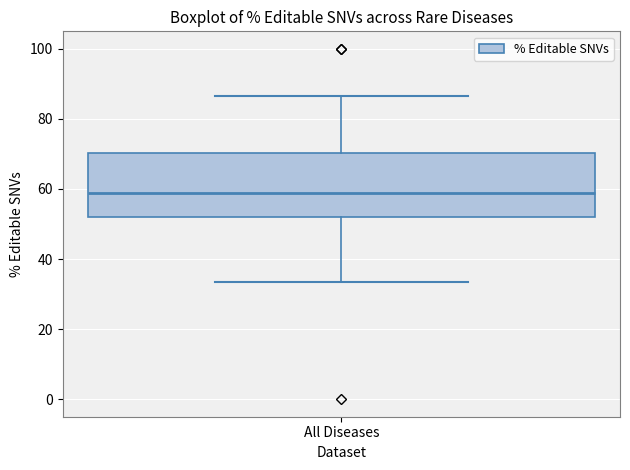

Where is the upper edge of the box for All Diseases on the y-axis? The values are not printed on the chart, so give them approximately, as read against the axis.

70